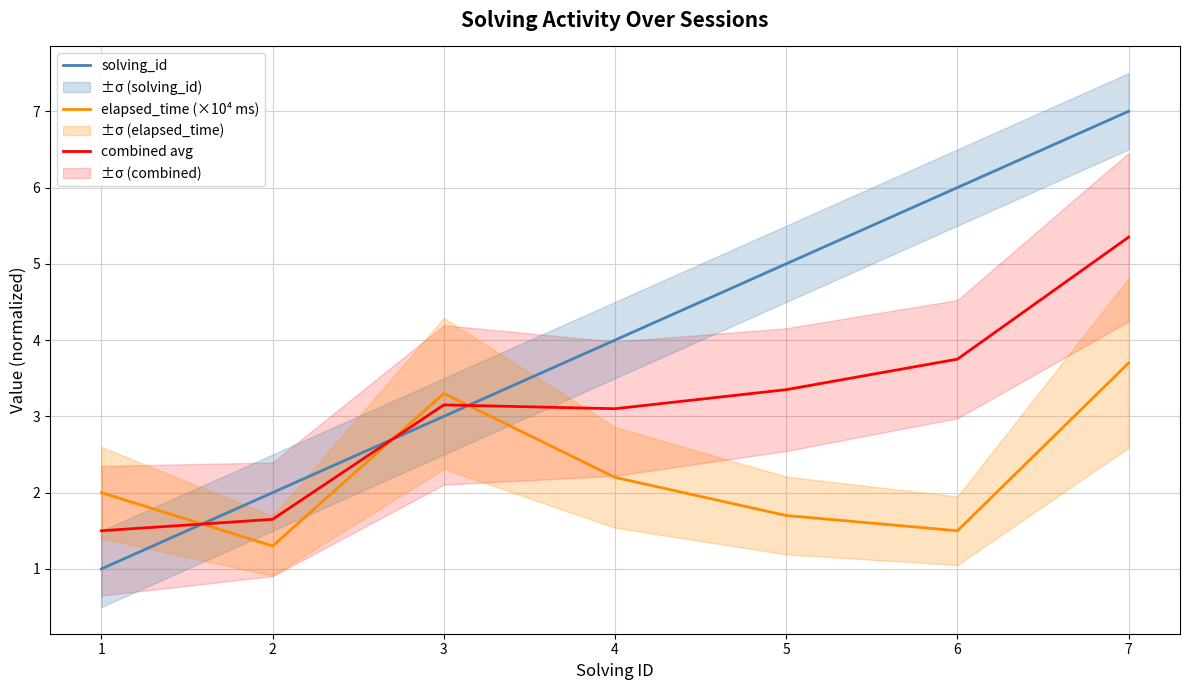

Reading left to right, transcribe all the data shown in this chart.

solving_id: 1=1.0	2=2.0	3=3.0	4=4.0	5=5.0	6=6.0	7=7.0
elapsed_time (×10⁴ ms): 1=2.0	2=1.3	3=3.3	4=2.2	5=1.7	6=1.5	7=3.7
combined avg: 1=1.5	2=1.6	3=3.1	4=3.1	5=3.4	6=3.8	7=5.3